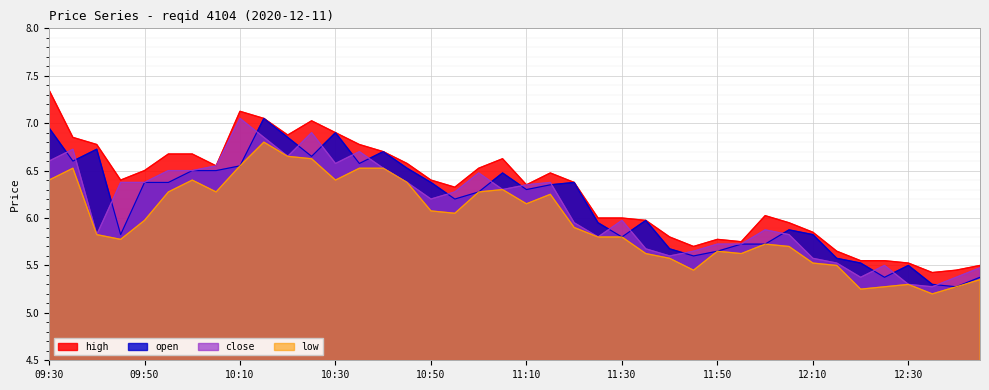

What is the label of the 3rd point from the right?

12:35